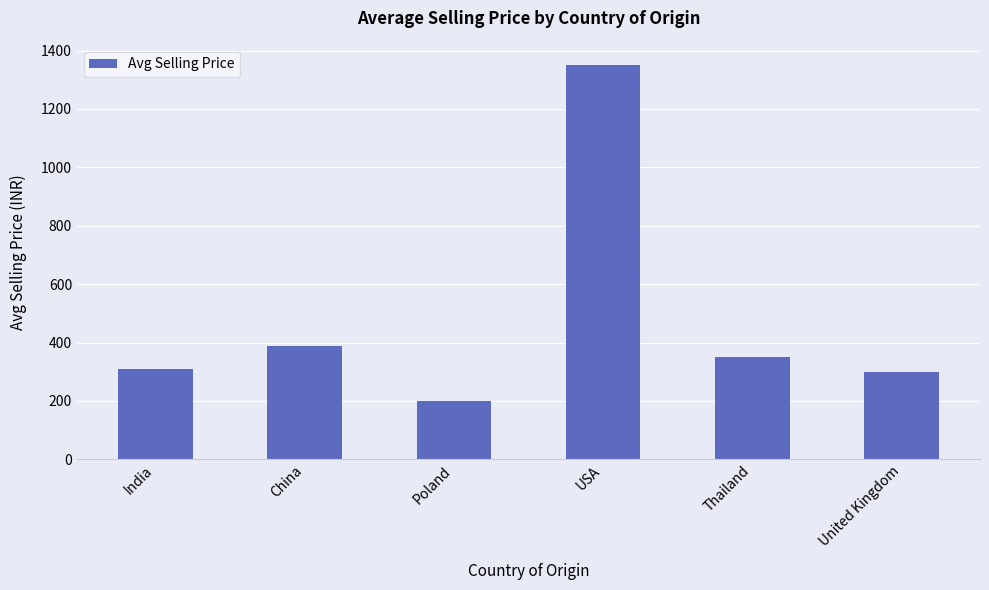

How many bars are there in total?

6